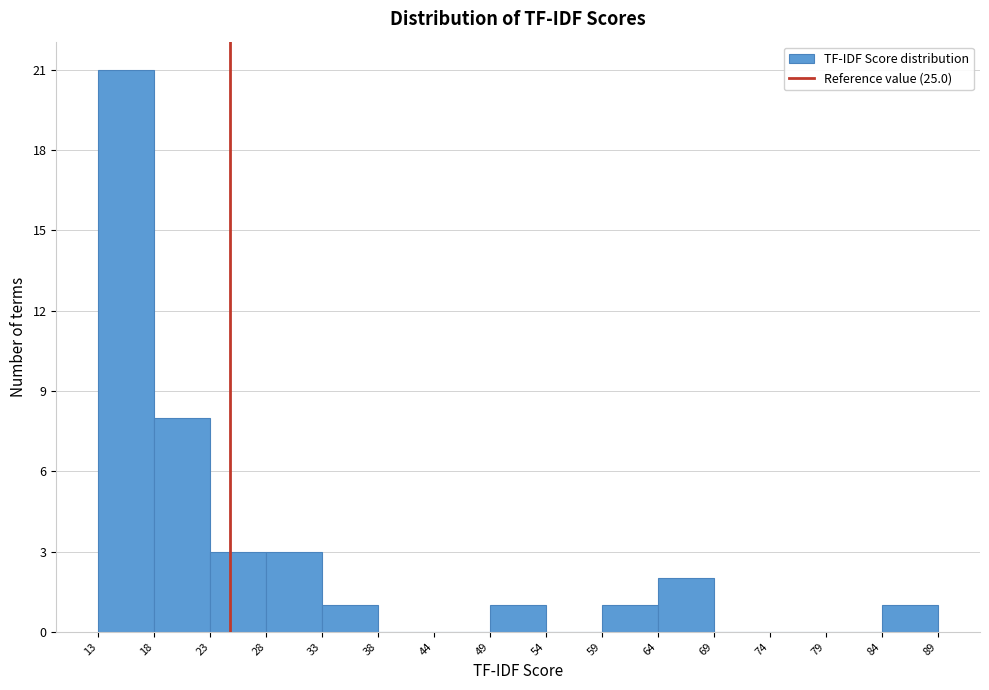

Reading left to right, list every bar in this chart as the range it spans on the x-axis followed by its height. The values are not printed on the chart, so give them approximately, as read against the axis.

13 to 18: 21
18 to 23: 8
23 to 28: 3
28 to 33: 3
33 to 38: 1
38 to 44: 0
44 to 49: 0
49 to 54: 1
54 to 59: 0
59 to 64: 1
64 to 69: 2
69 to 74: 0
74 to 79: 0
79 to 84: 0
84 to 89: 1